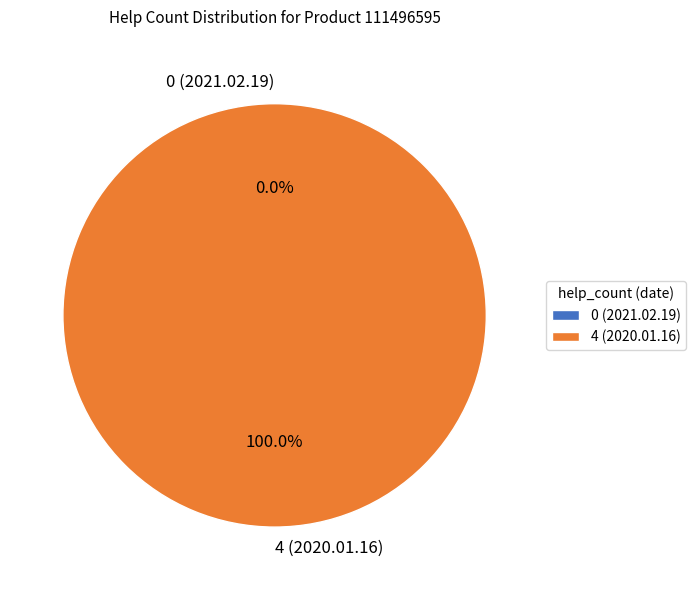

Combined, what portion of the pie is 0 (2021.02.19) and 4 (2020.01.16)?

100.0%